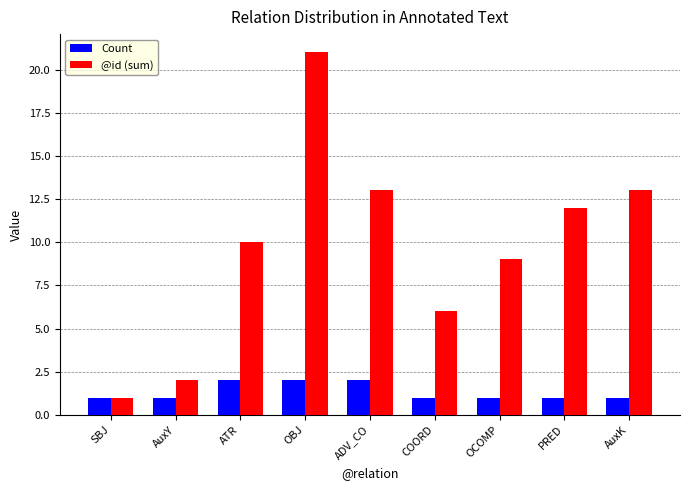

Reading left to right, what are all the values shown in this chart?

Count: SBJ=1	AuxY=1	ATR=2	OBJ=2	ADV_CO=2	COORD=1	OCOMP=1	PRED=1	AuxK=1
@id (sum): SBJ=1	AuxY=2	ATR=10	OBJ=21	ADV_CO=13	COORD=6	OCOMP=9	PRED=12	AuxK=13